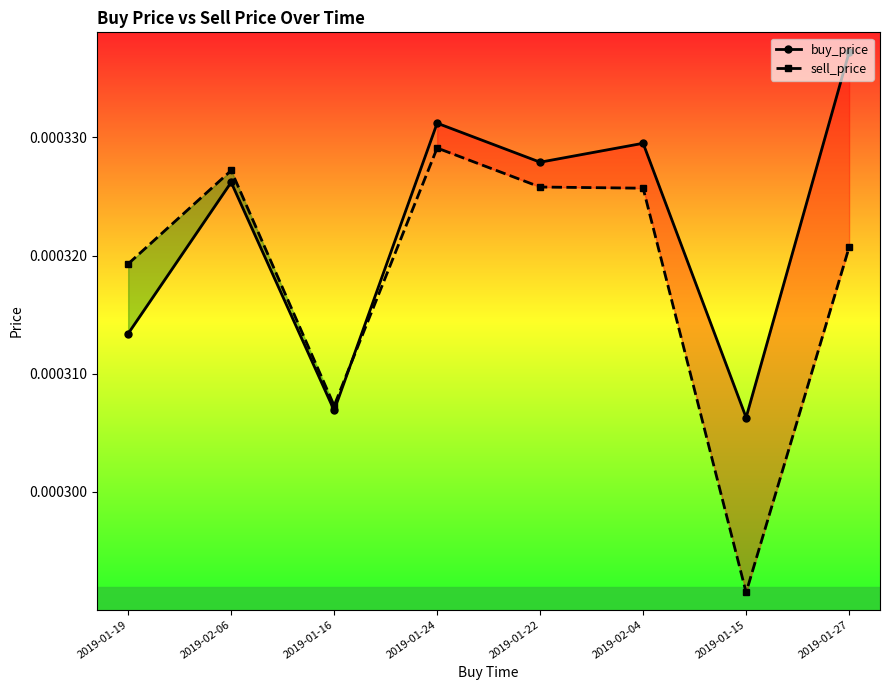

At how many categories does at least one series exceed 0?

8